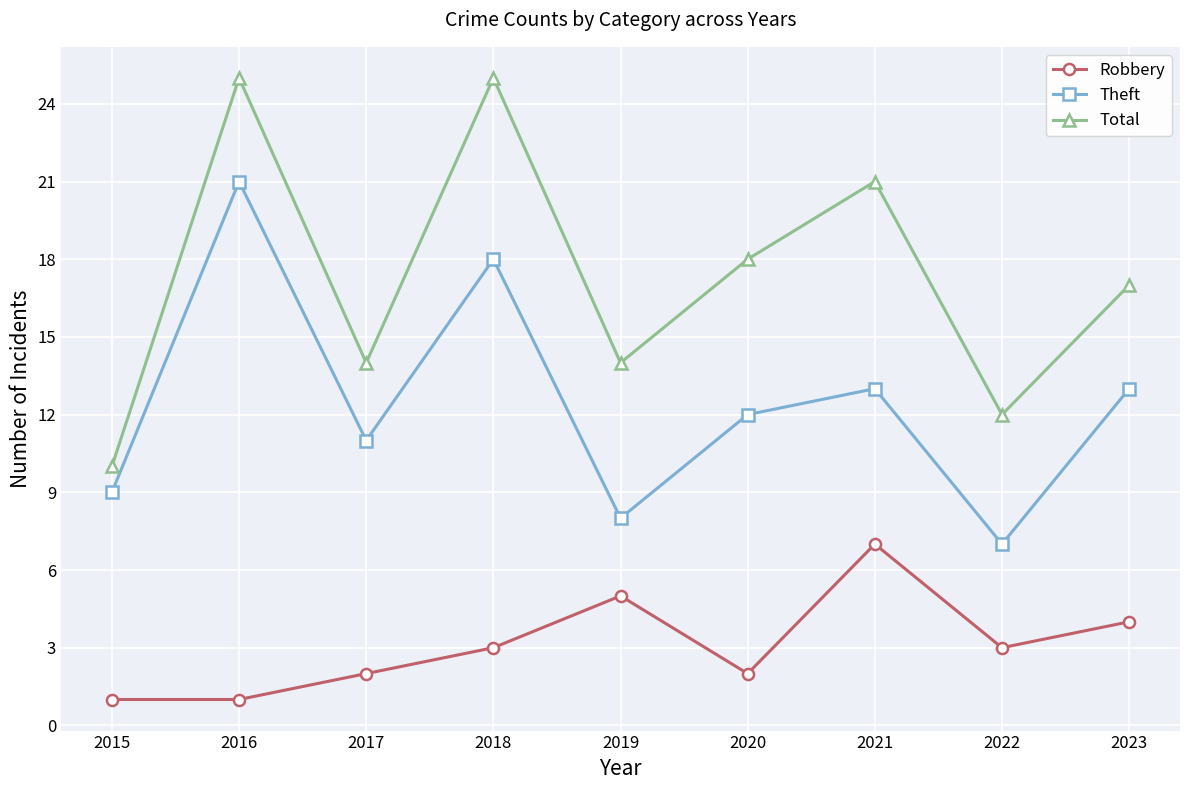

How many categories are shown in the chart?

9